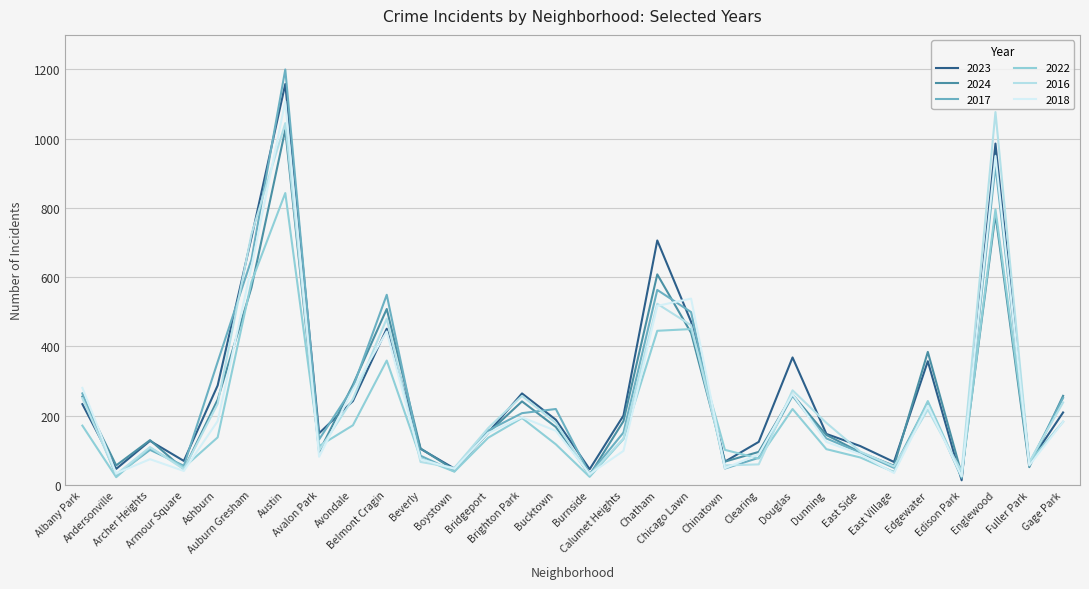

Which series has the widest spread of values?

2017